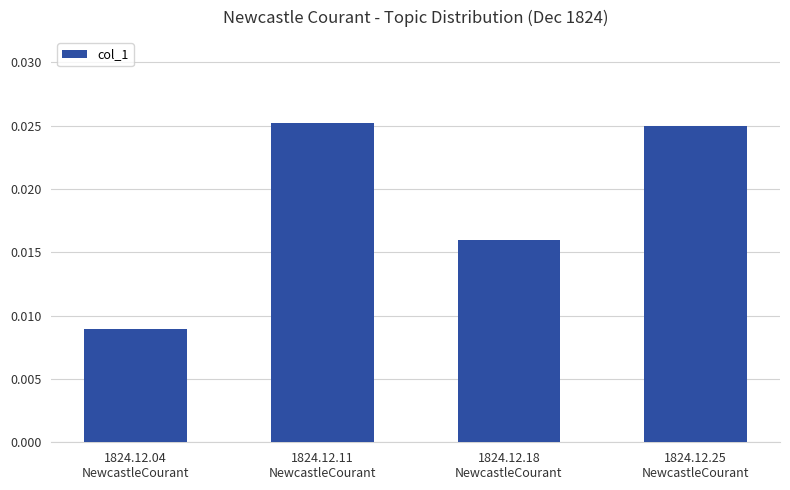

How many values are between 0 and 1?

4